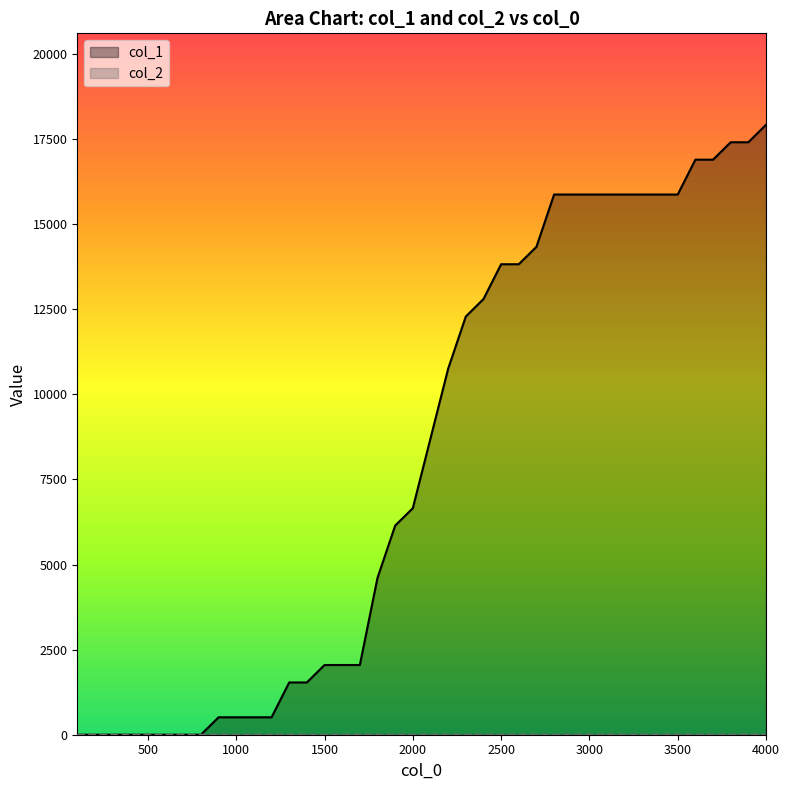

True or false: col_1 has more than 2 points higher than both neighbors.

False